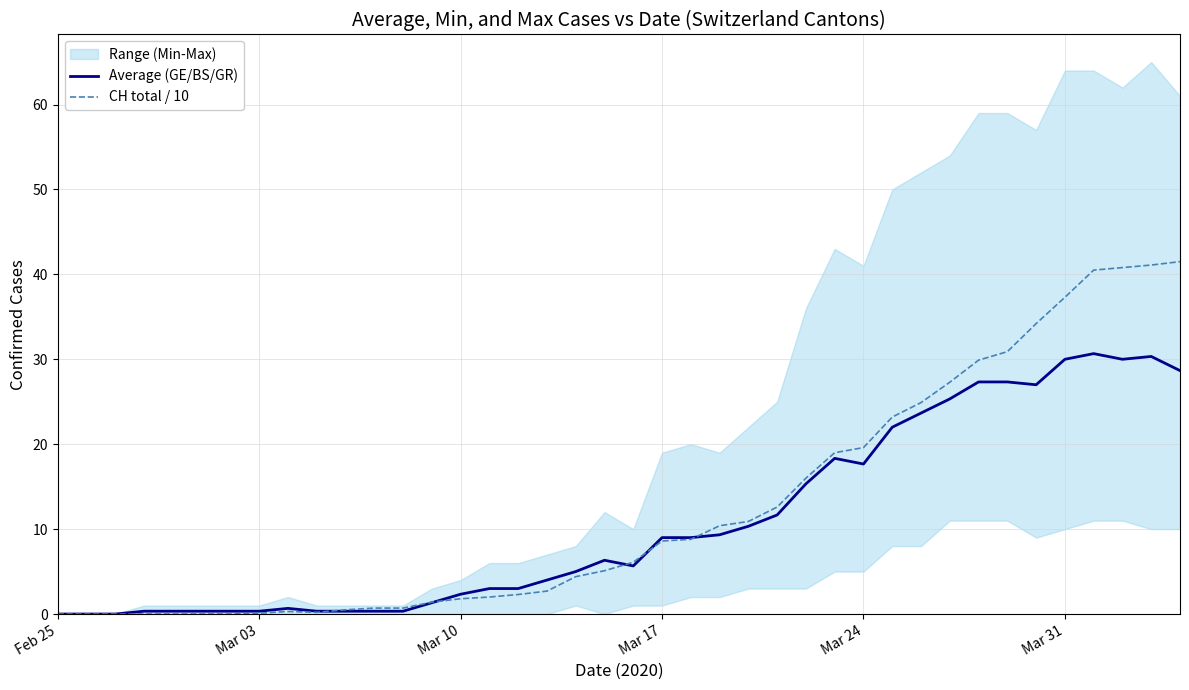

Which series has the widest spread of values?

CH total / 10